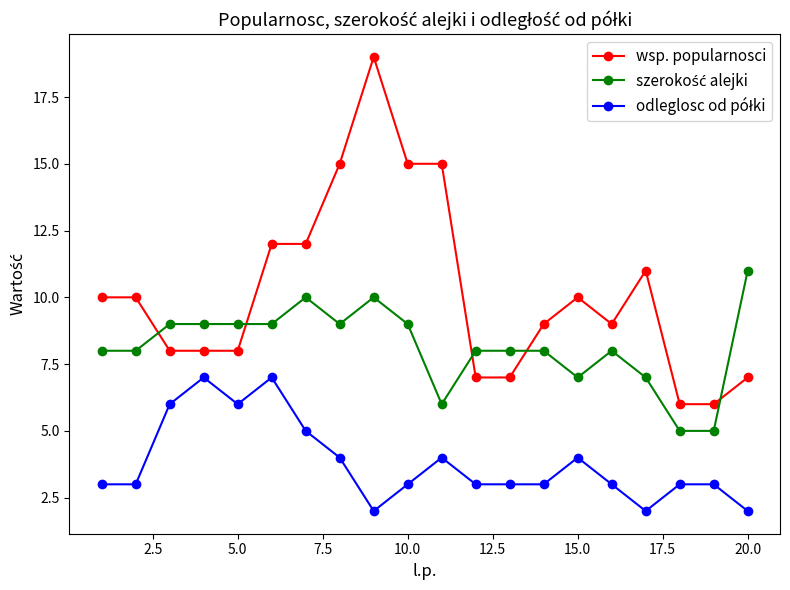

What is the difference between the second highest and minimum values in the wsp. popularnosci series?

9